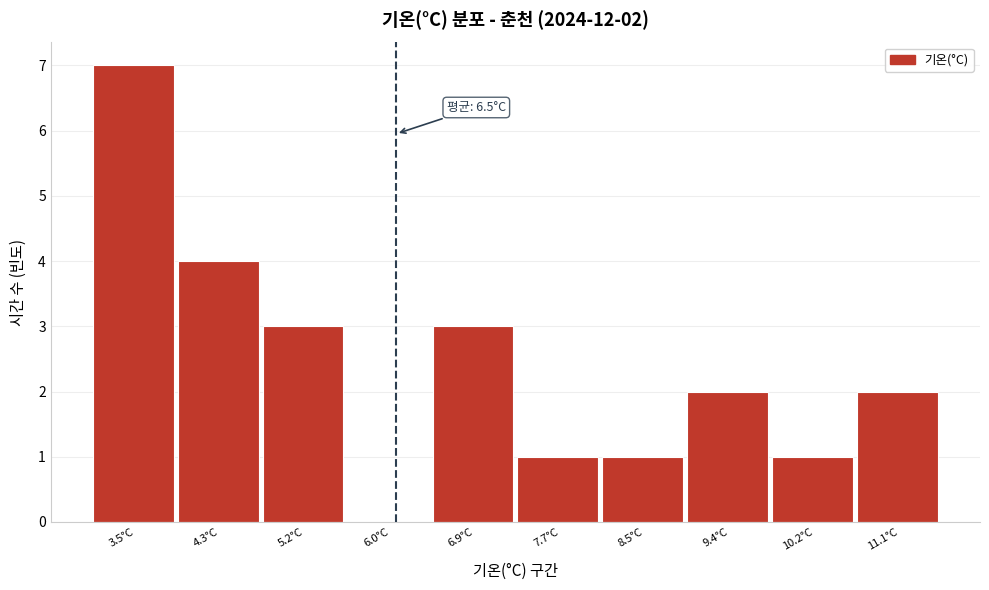

Reading left to right, what are all the values shown in this chart?

3.5°C=7	4.3°C=4	5.2°C=3	6.0°C=0	6.9°C=3	7.7°C=1	8.5°C=1	9.4°C=2	10.2°C=1	11.1°C=2